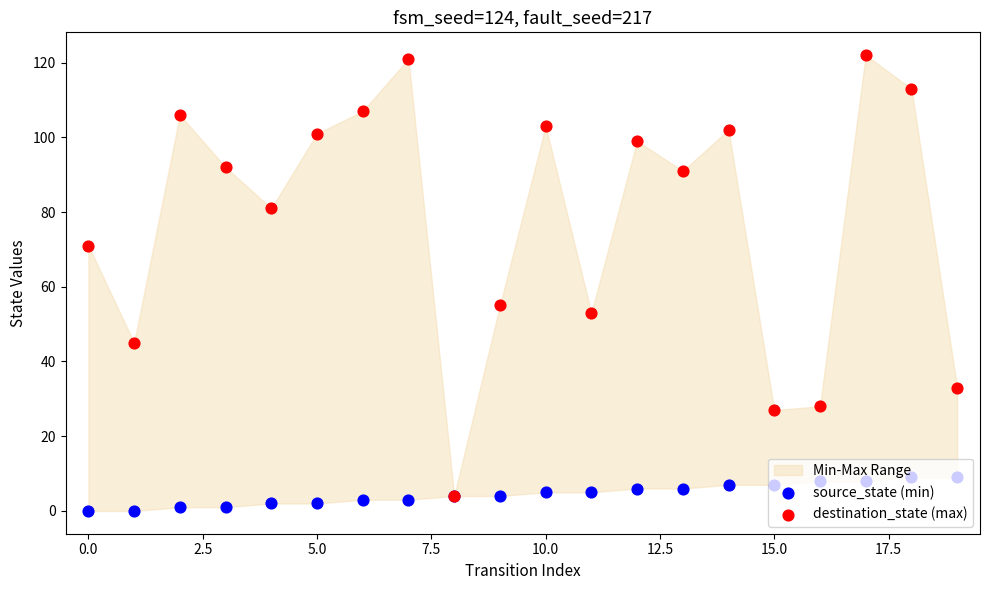

Which series has the largest total across all categories?

destination_state (max)